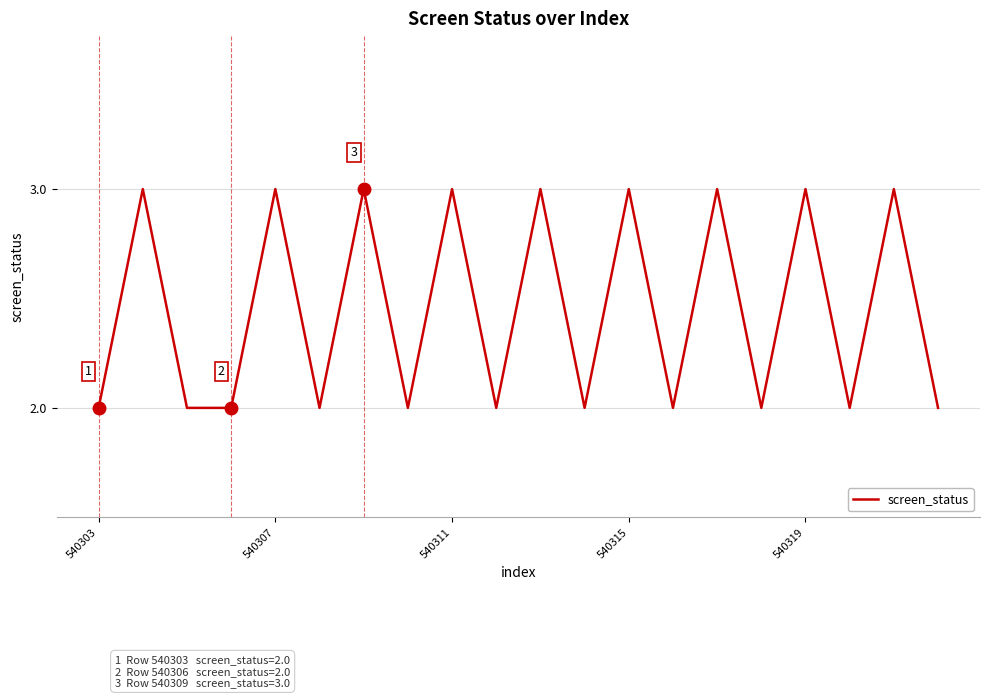

How many values are between 2 and 3?

20